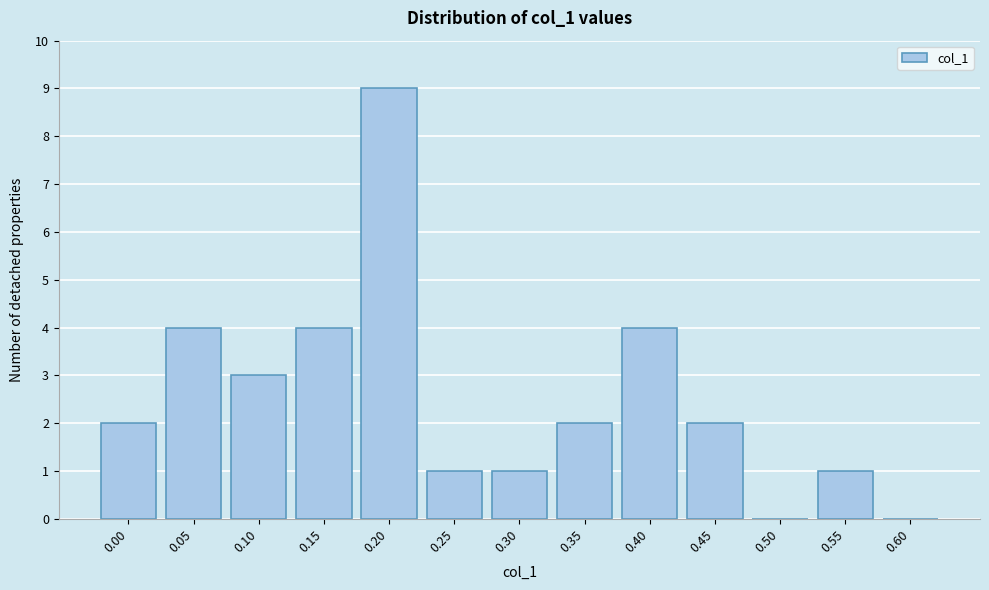

Reading right to left, transcribe all the data shown in this chart.

0.60=0	0.55=1	0.50=0	0.45=2	0.40=4	0.35=2	0.30=1	0.25=1	0.20=9	0.15=4	0.10=3	0.05=4	0.00=2